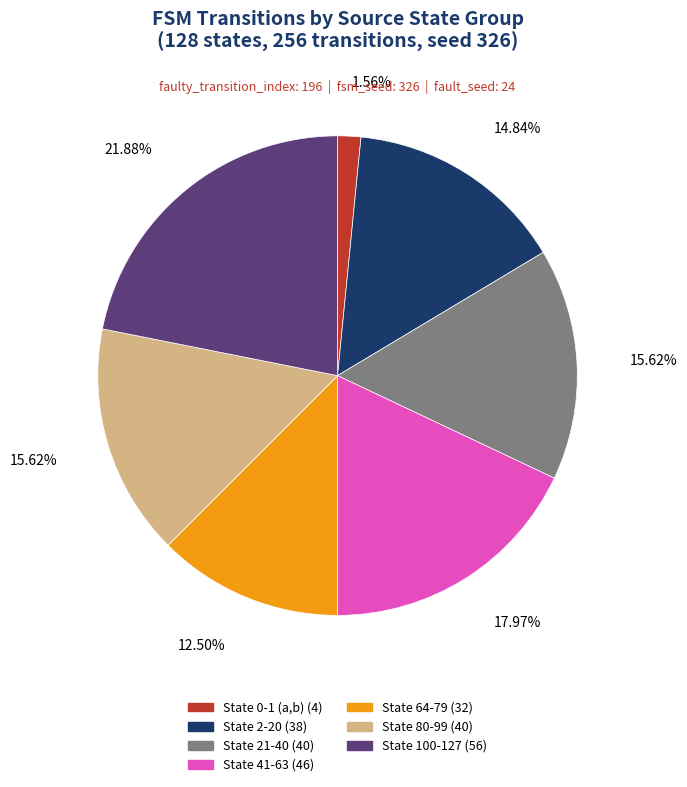

What is the ratio of the value at State 100-127 (56) to the value at State 41-63 (46)?

1.2